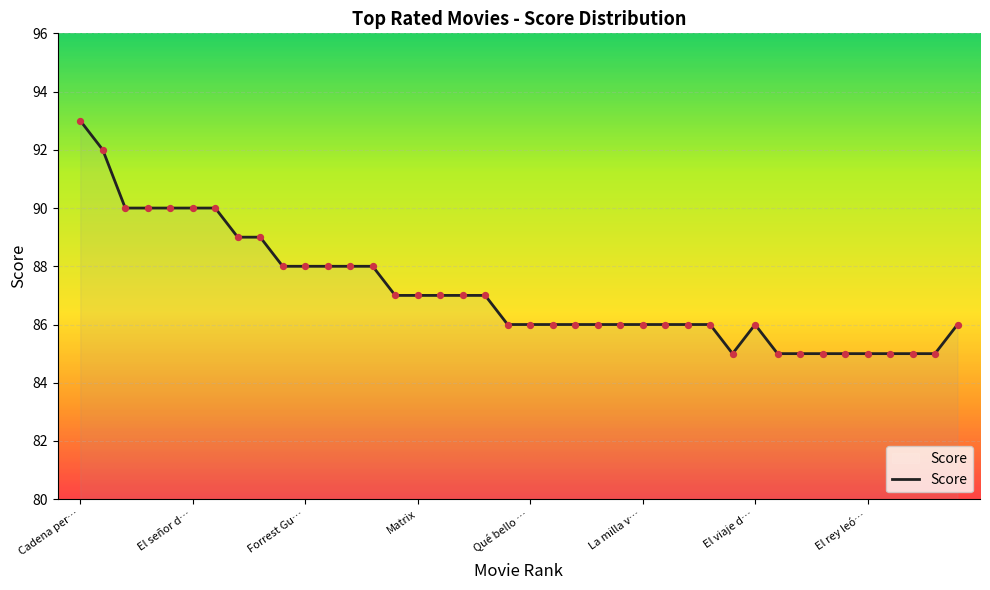

What is the smallest value displayed?

85